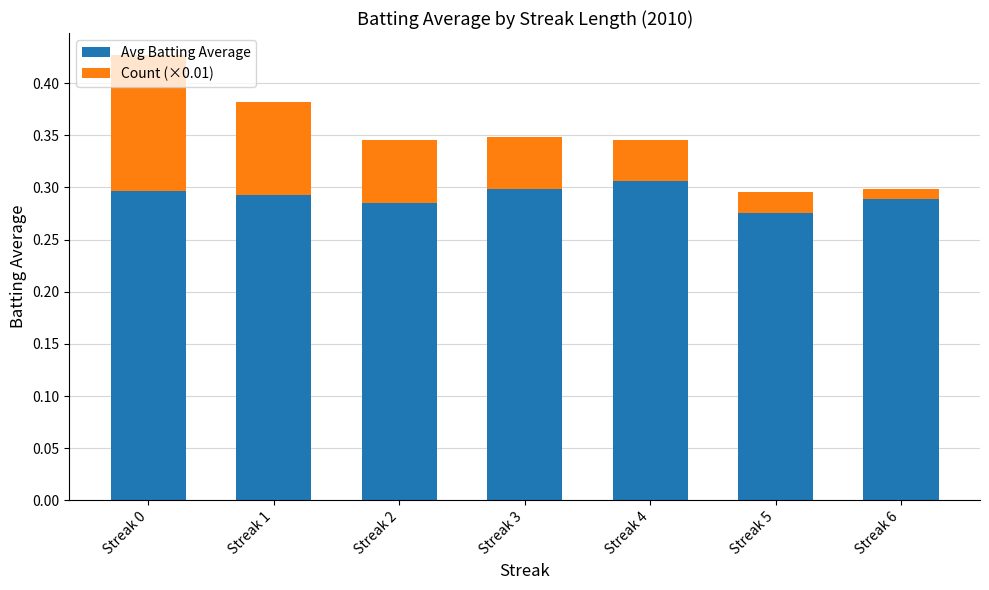

What is the sum of the Avg Batting Average values at Streak 5 and Streak 0?

0.6